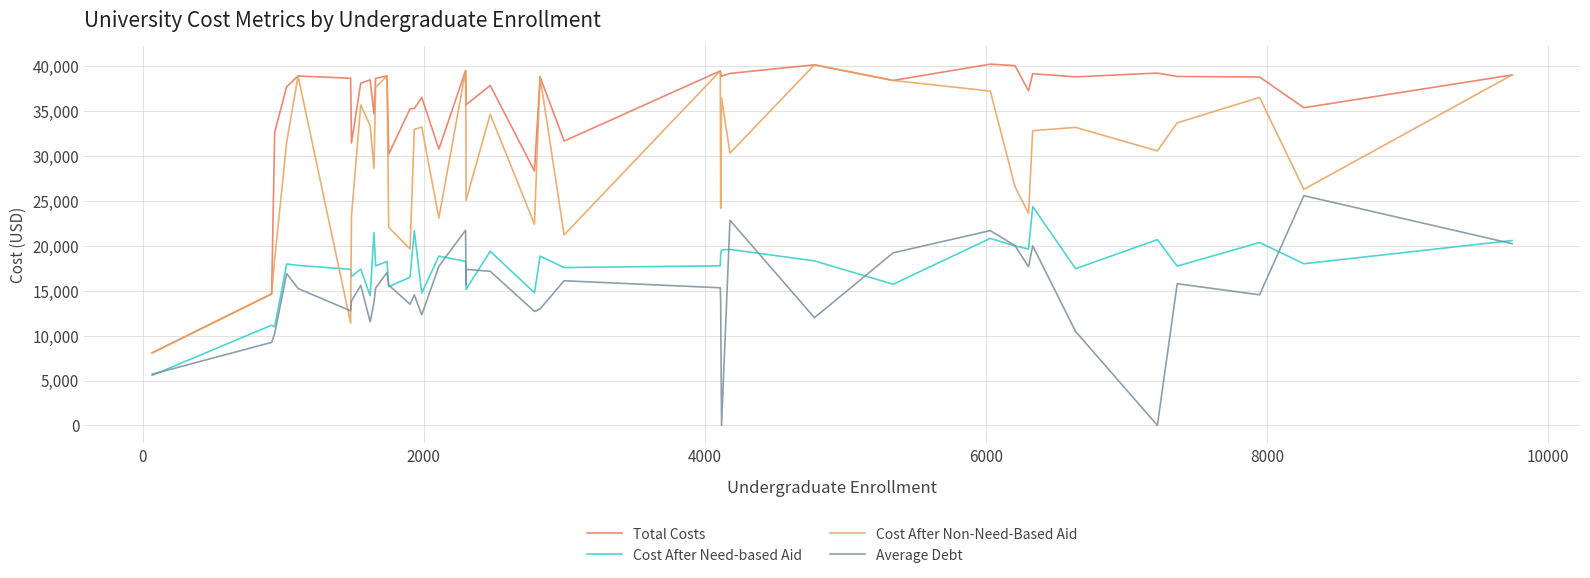

In Cost After Non-Need-Based Aid, how many points are lower than both neighbors (excluding endpoints)?

12